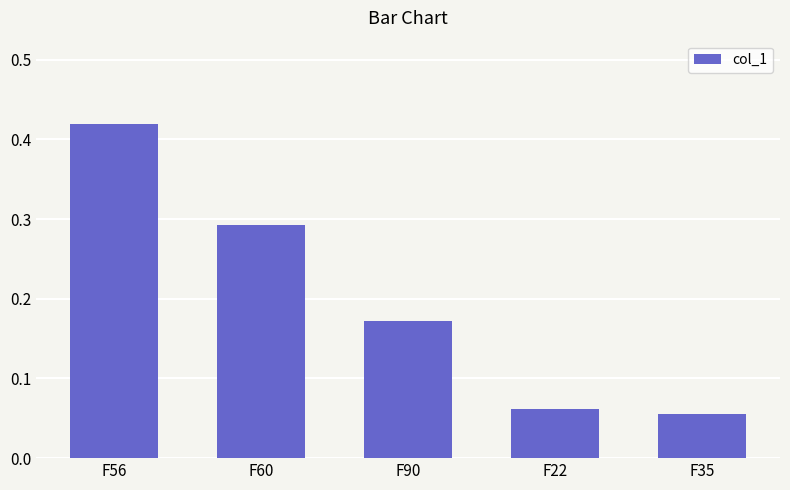

How many values are between 0 and 1?

5